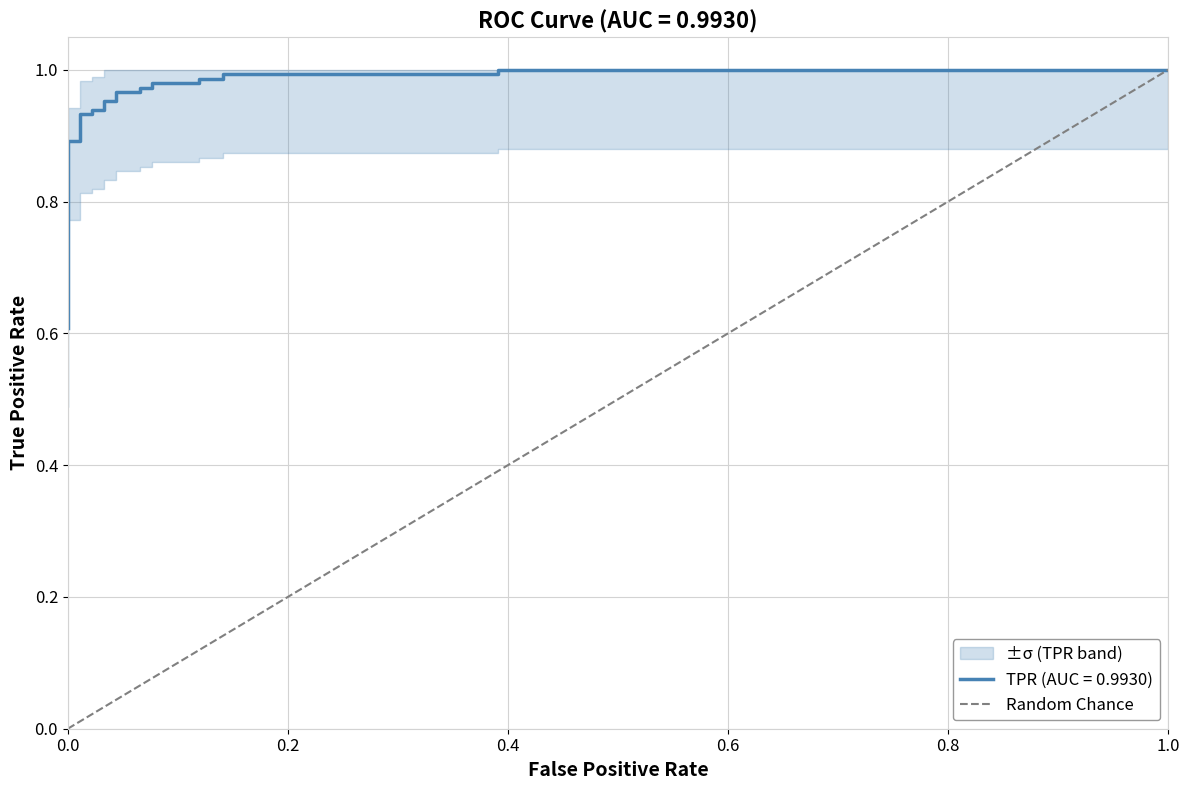

How many values are between 0 and 1?

2